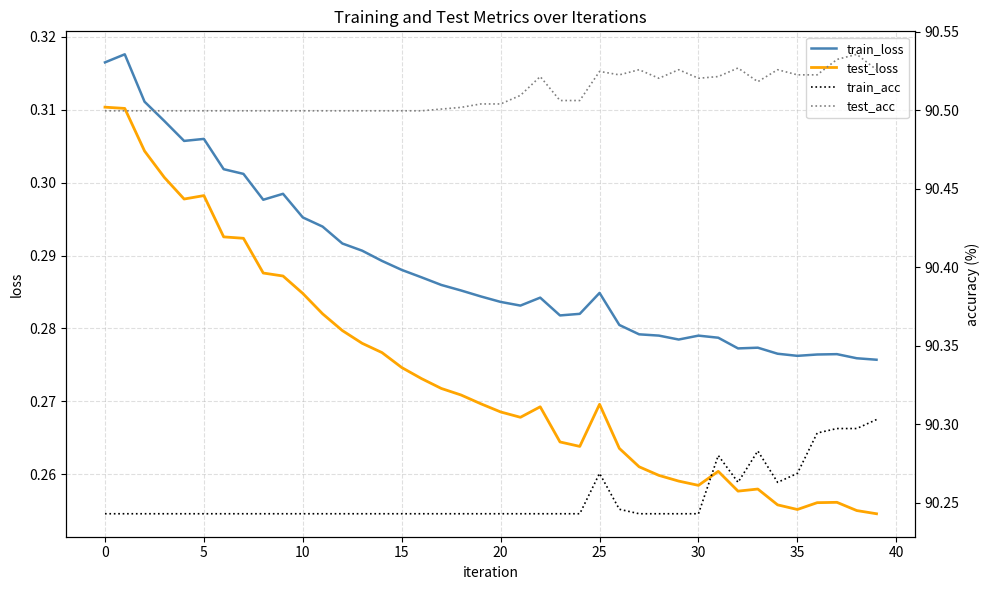

Which series has the largest total across all categories?

test_acc